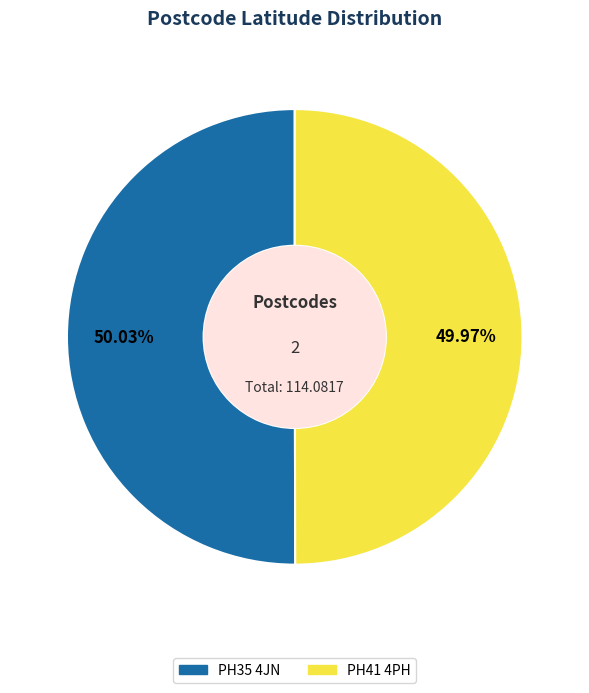

Approximately how many times larger is the value at PH41 4PH compared to PH35 4JN?

1.0